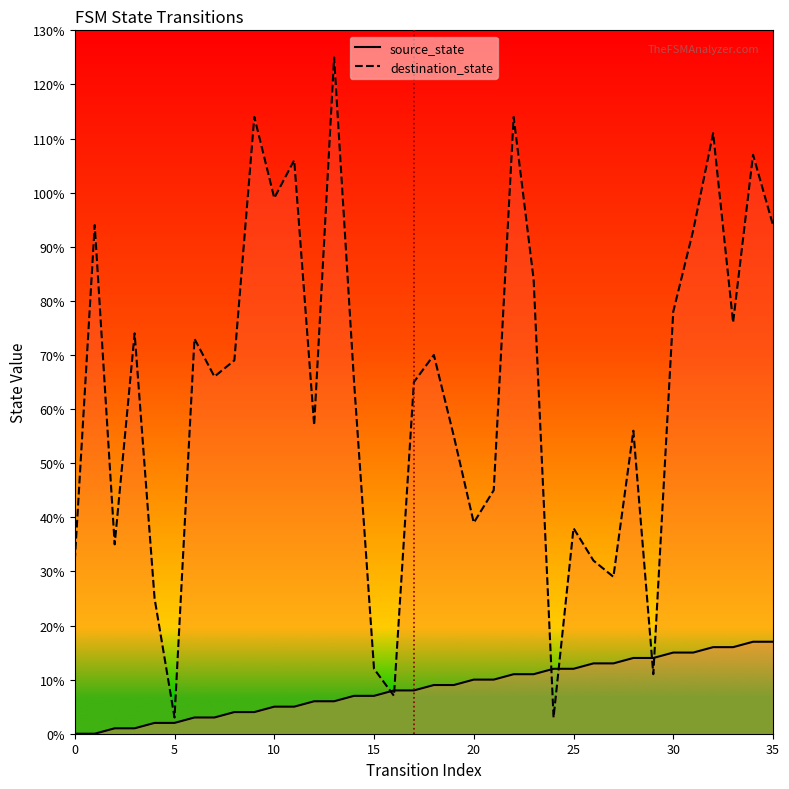

What is the highest value of the source_state series?

17